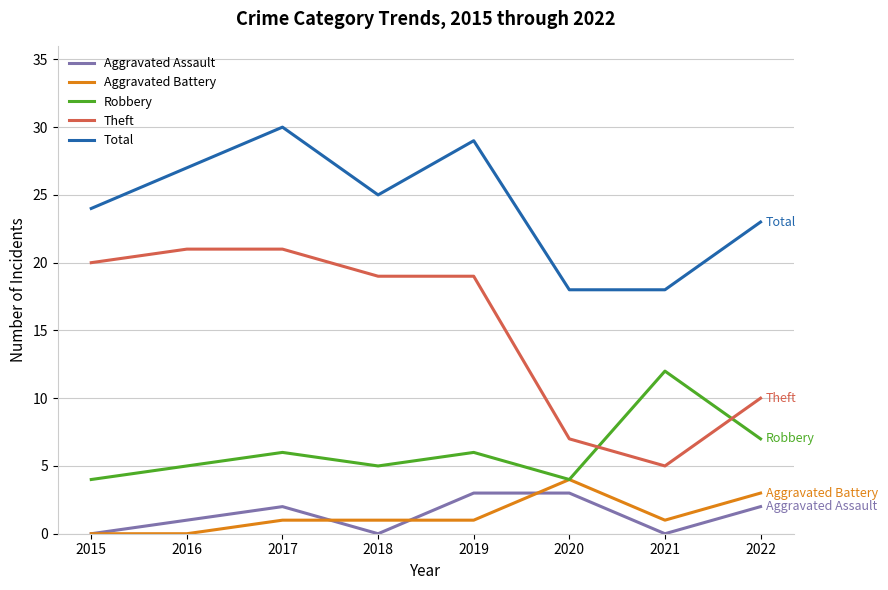

How many Robbery values are between 5 and 7?

5